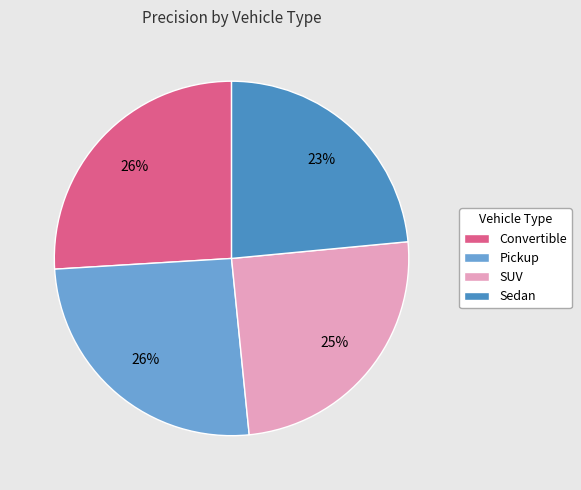

The Sedan slice represents 10% of the pie. True or false?

False